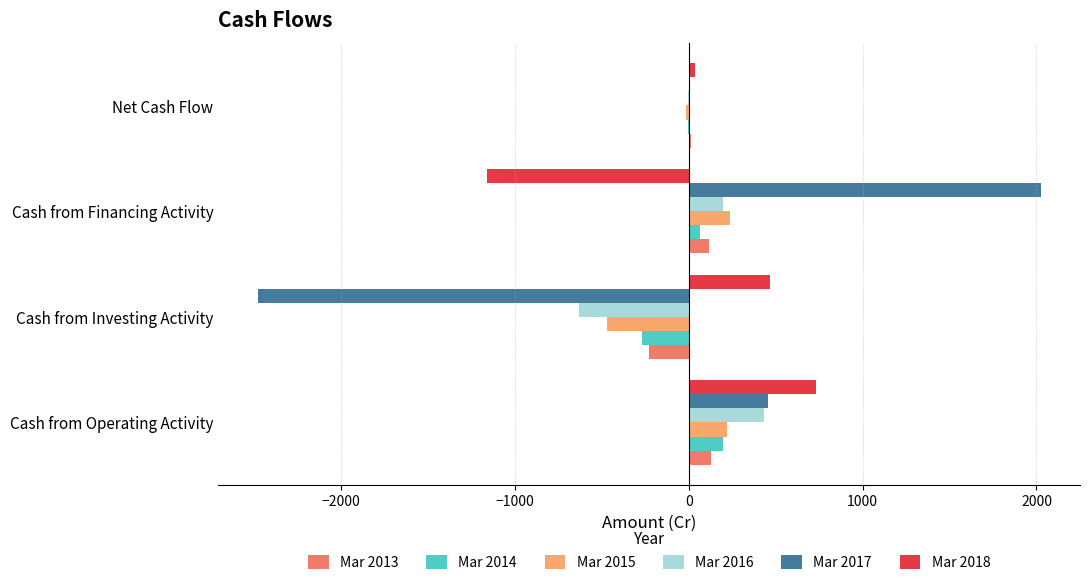

What is the total value across all series at Cash from Operating Activity?

2165